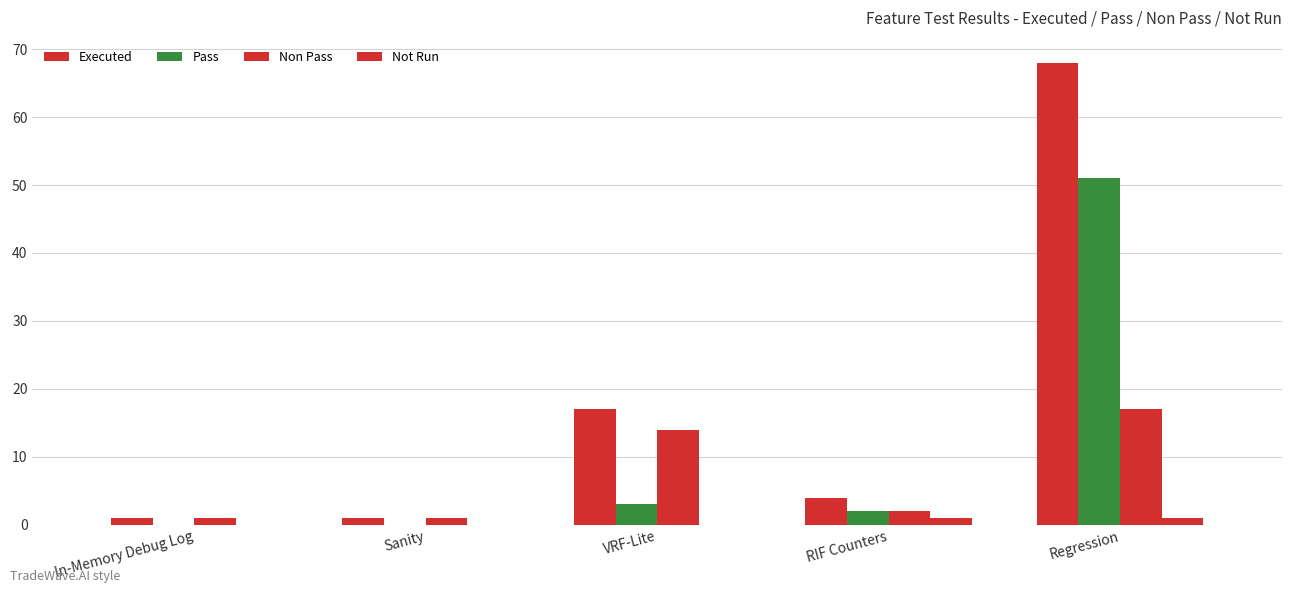

What is the total value across all series at RIF Counters?

9